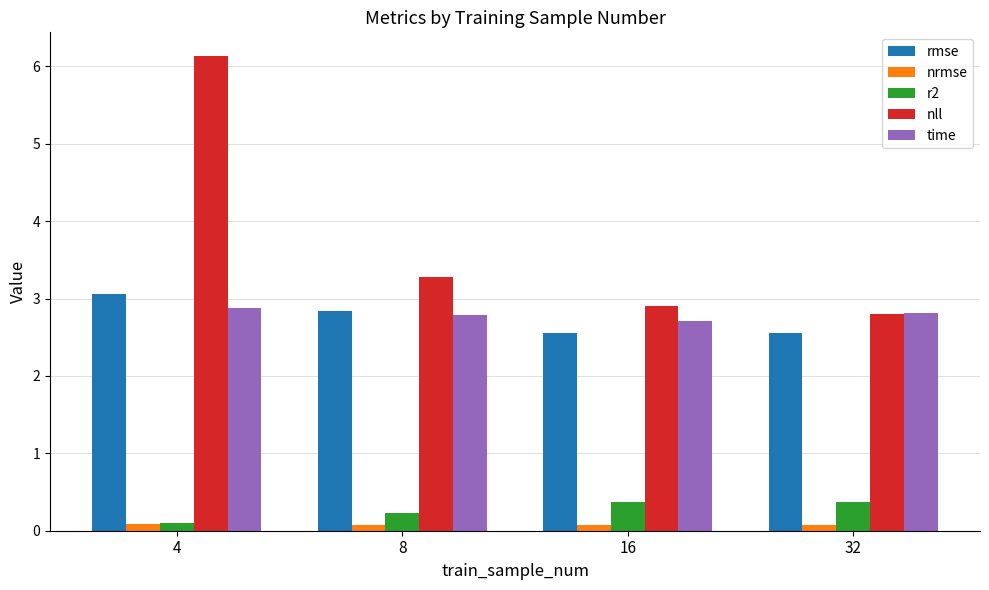

The value of r2 at 8 is 0.2. True or false?

True